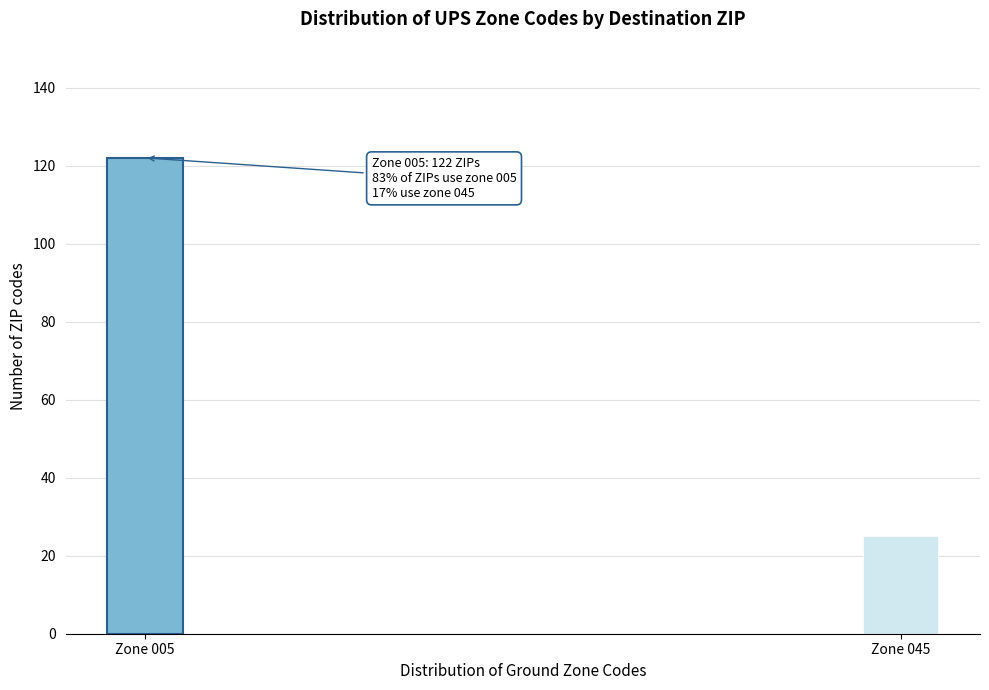

Reading left to right, extract all data points from this chart.

122	25